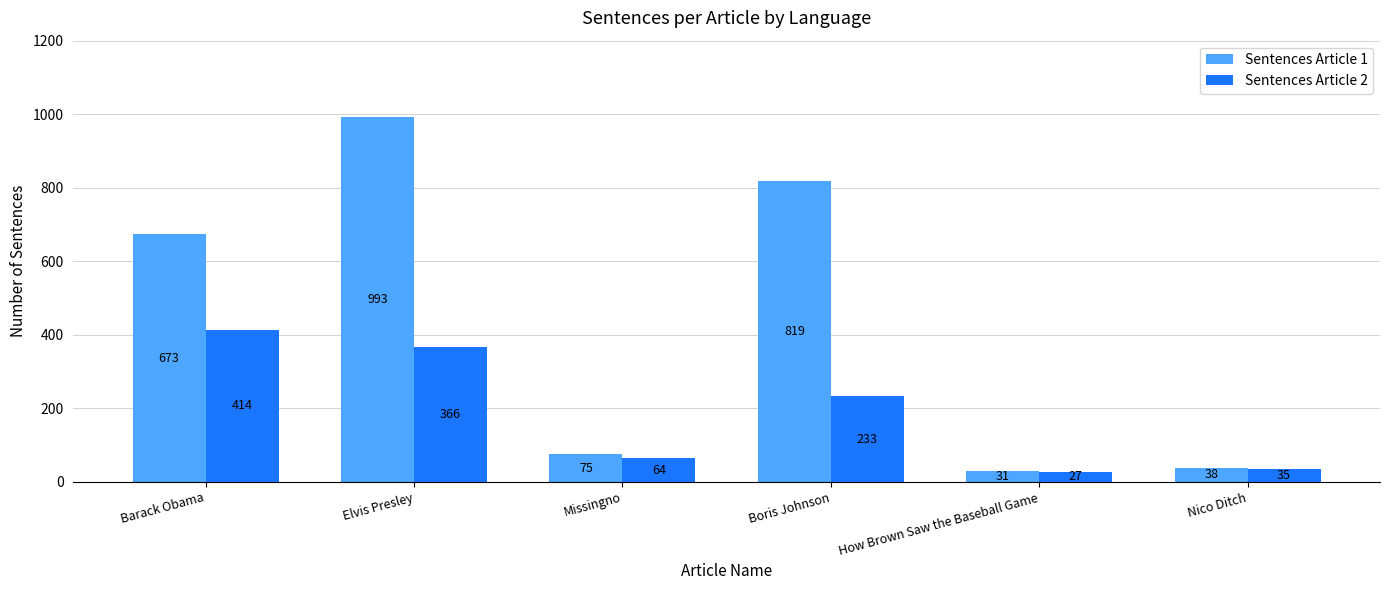

Does the chart contain any negative values?

No